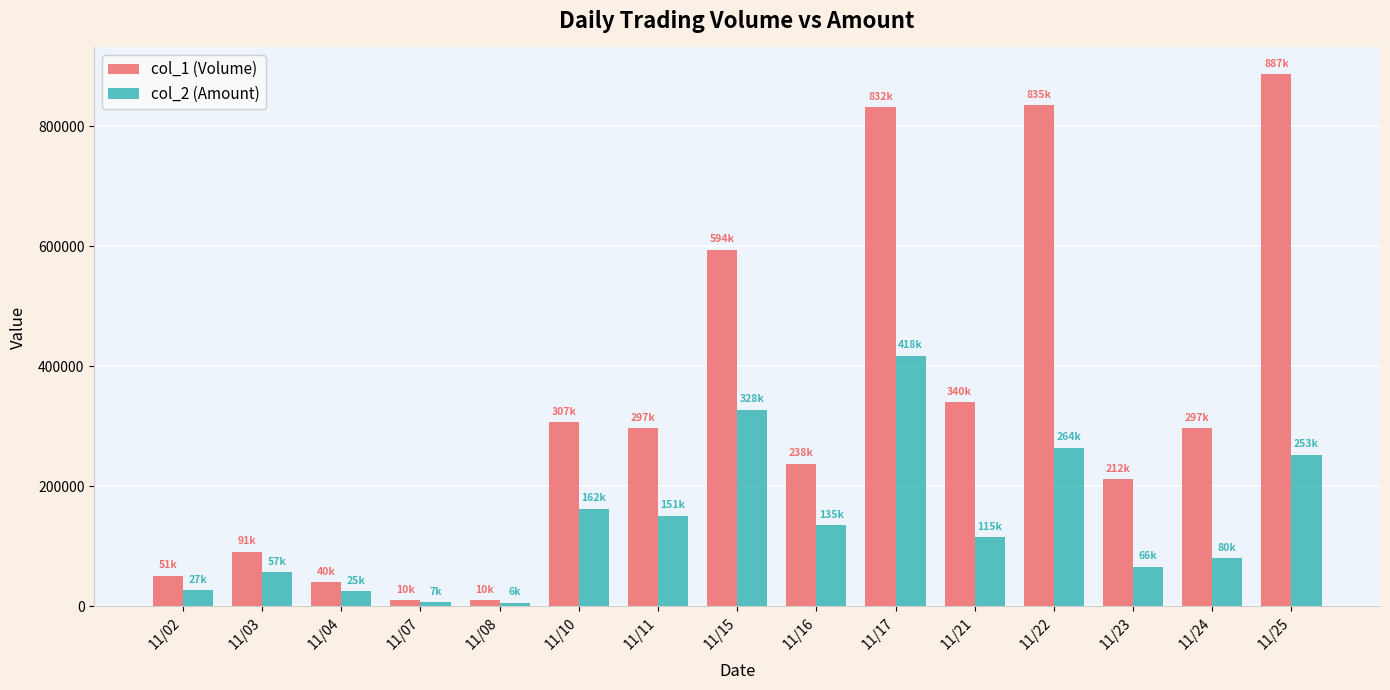

What is the lowest value of the col_1 (Volume) series?

10000